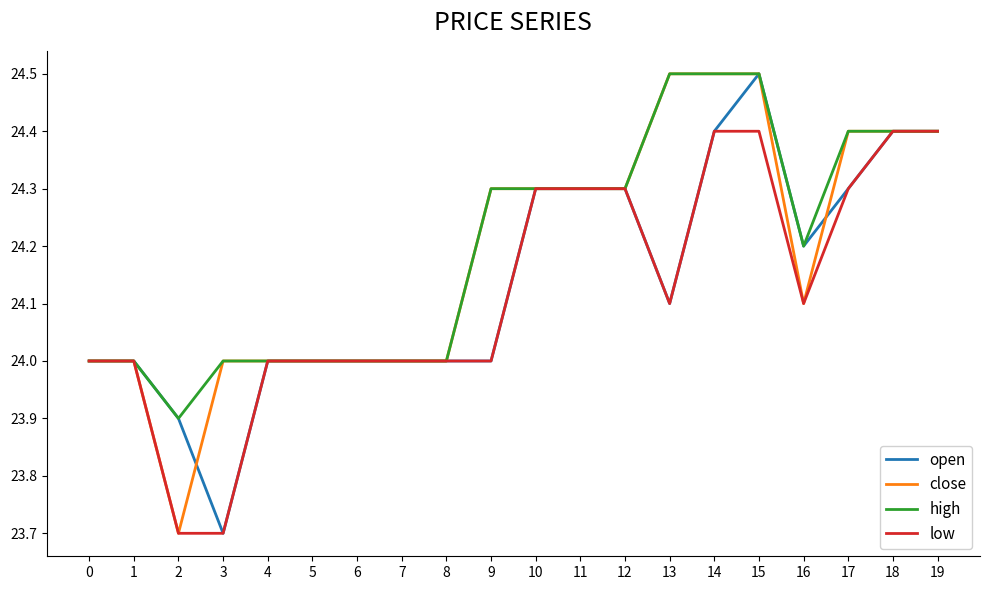

What is the difference between the second highest and minimum values in the high series?

0.6